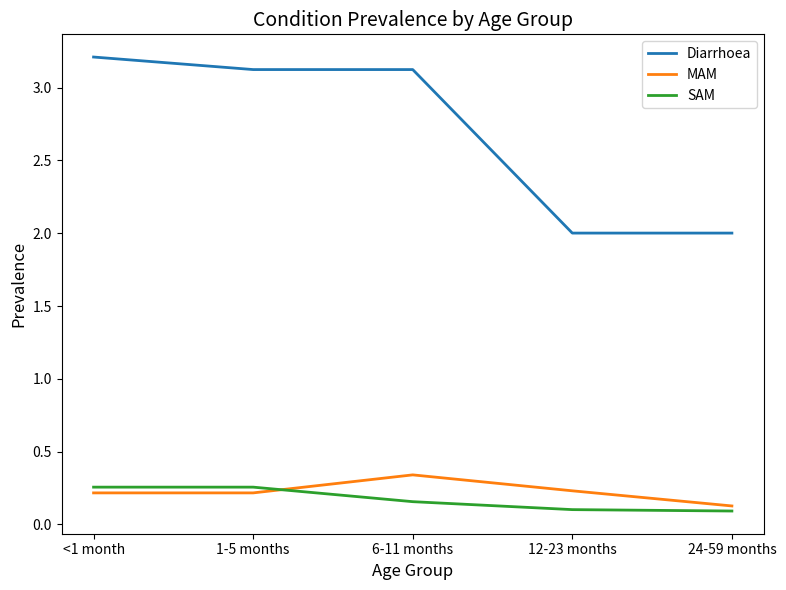

What is the maximum value shown in the chart?

3.2